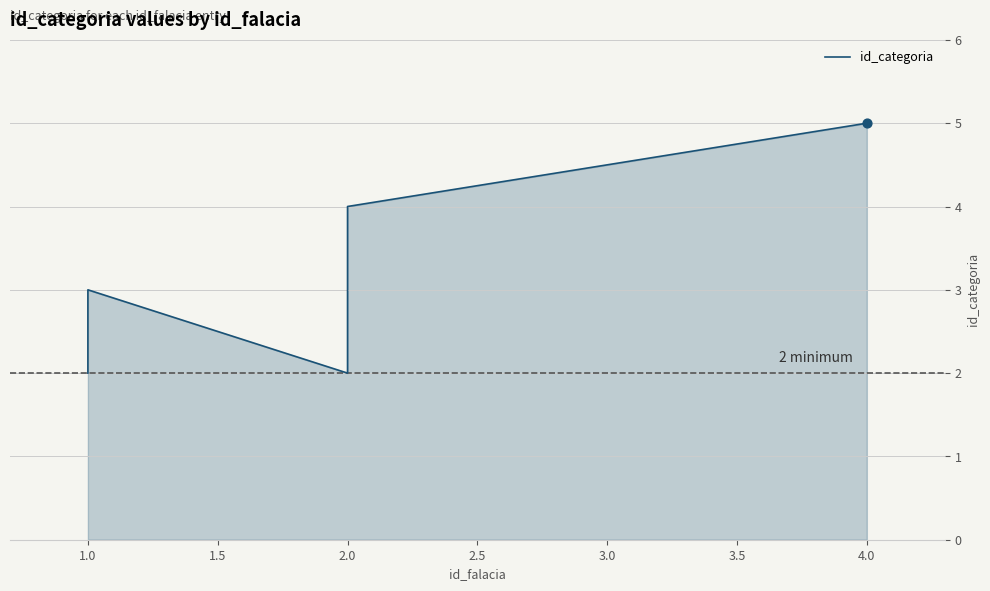

Which has a higher value, 1.0 or 2.0?

2.0